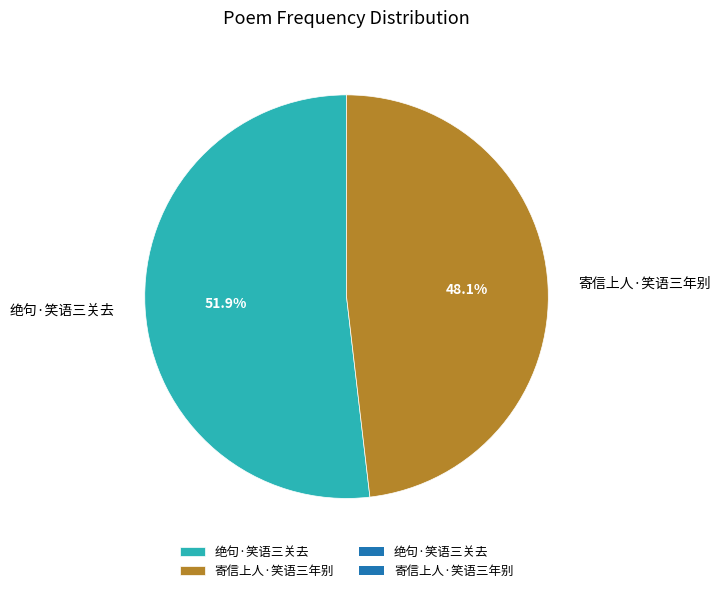

Which category has the smallest portion of the pie?

寄信上人·笑语三年别